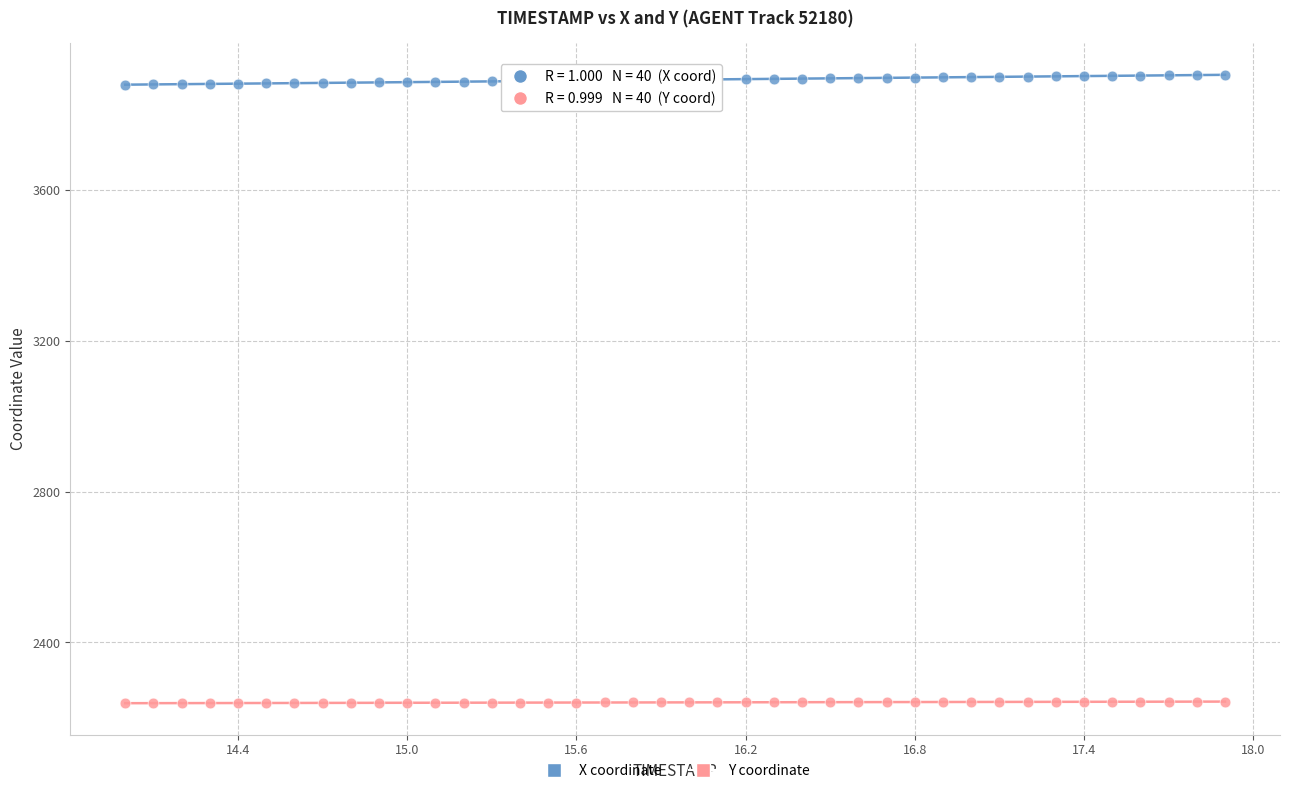

Across all data points, what is the range of Y values (max minus min)?

1665.9